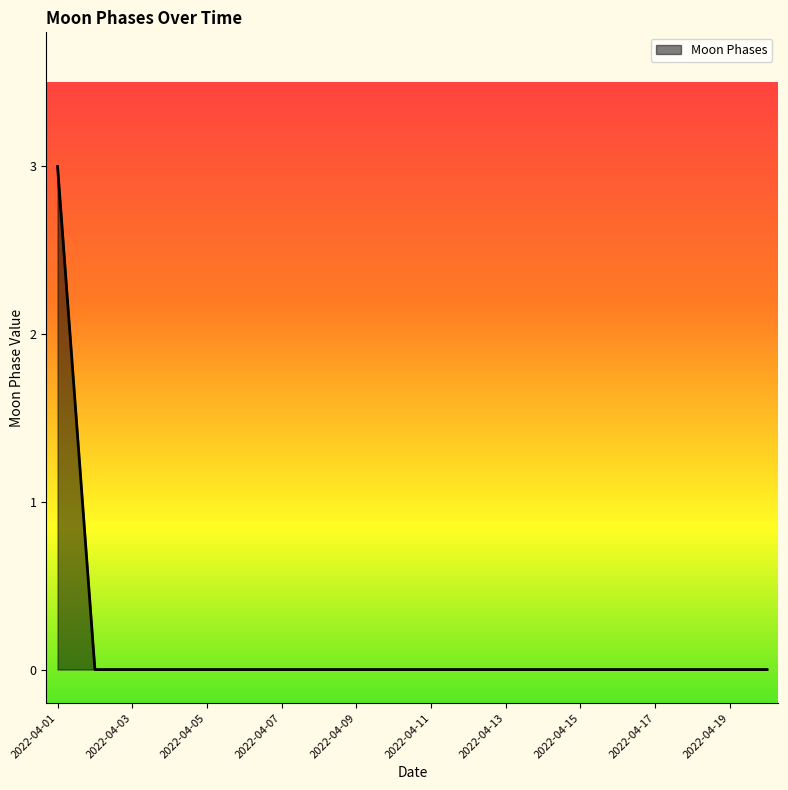

What is the maximum value shown in the chart?

3